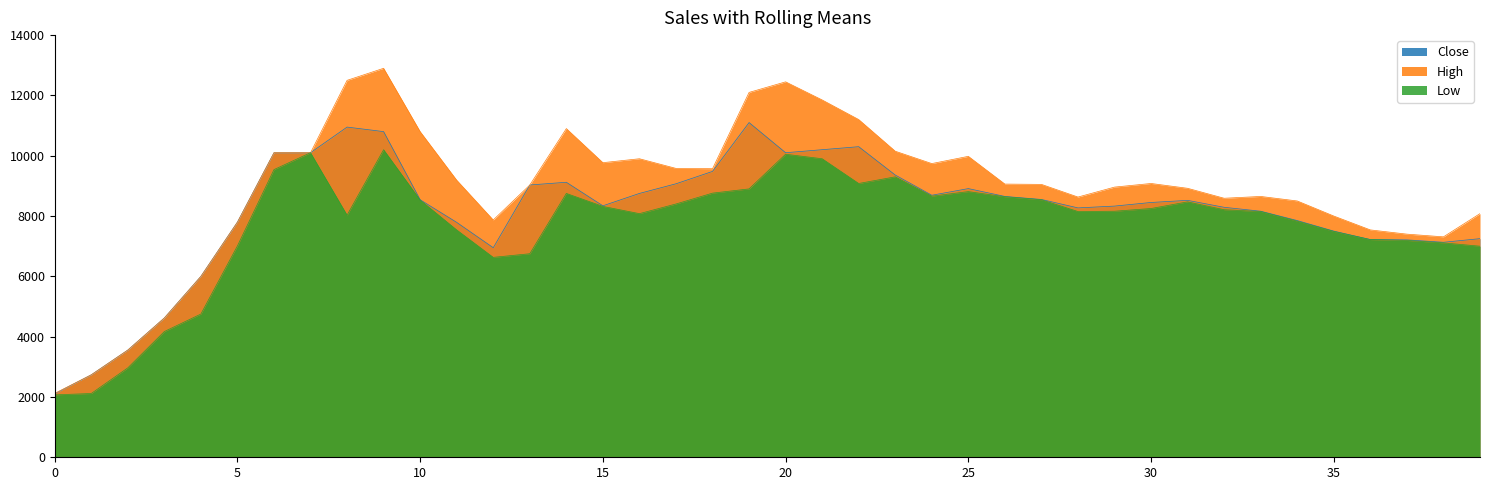

What are all the series names shown in the legend?

Close, High, Low